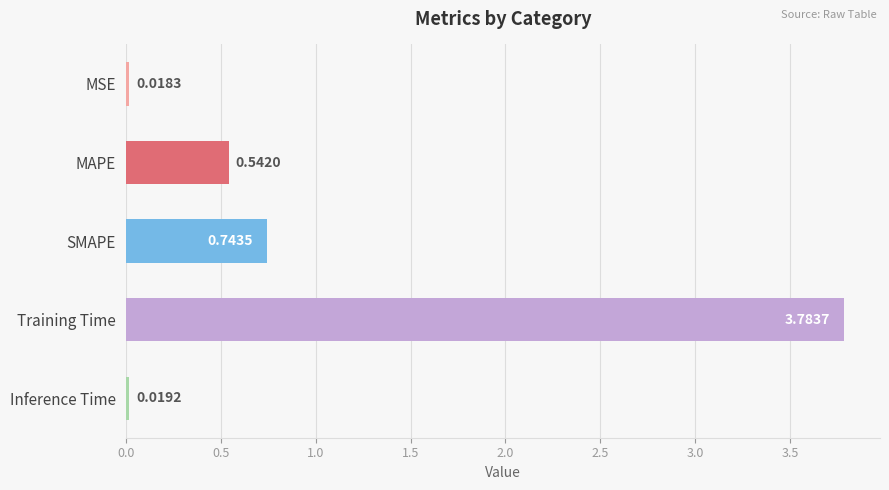

Which label corresponds to the largest value in the chart?

Training Time